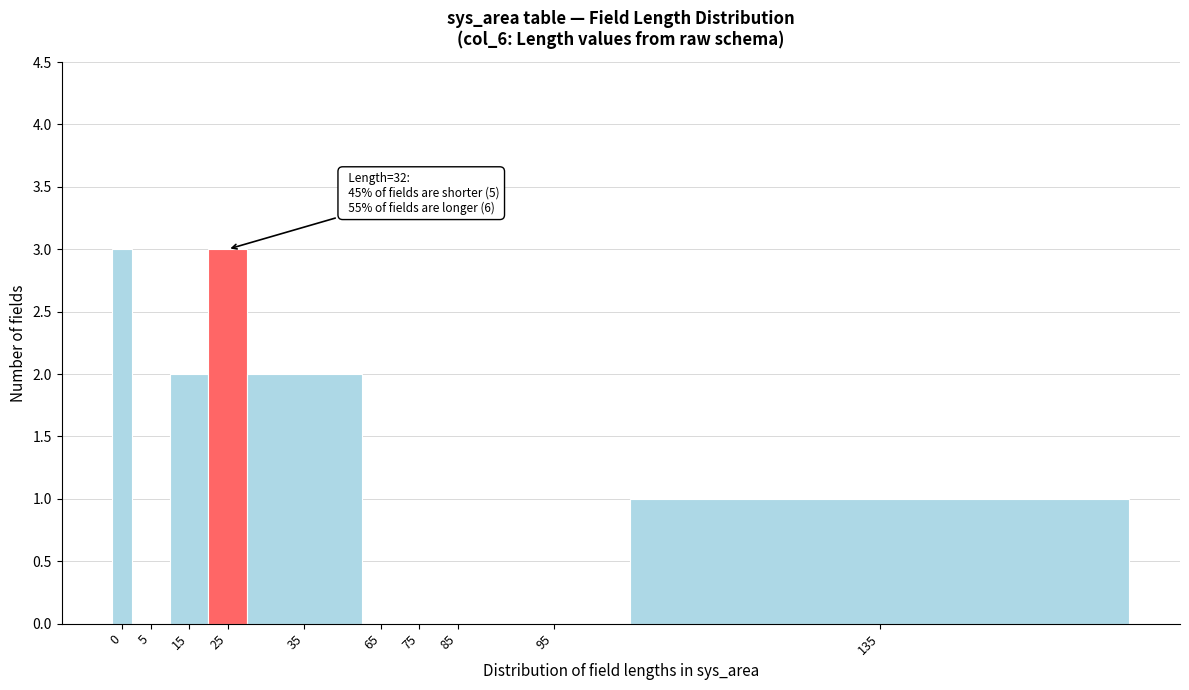

Reading right to left, list all the values displayed in this chart.

135=1	95=0	85=0	75=0	65=0	35=2	25=3	15=2	5=0	0=3